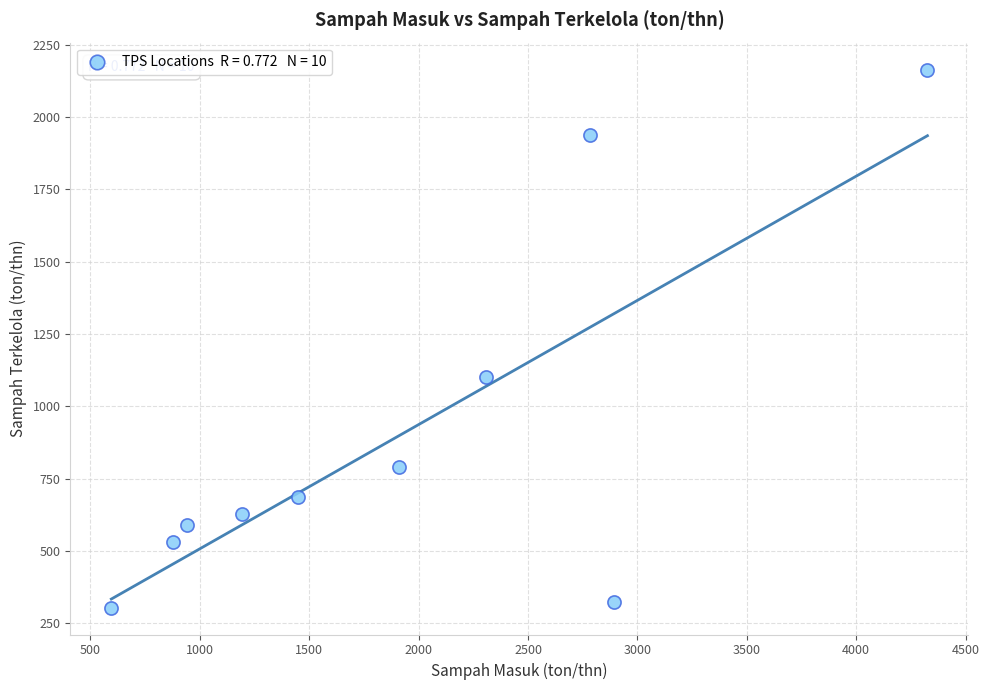

What is the average X value?

1927.3